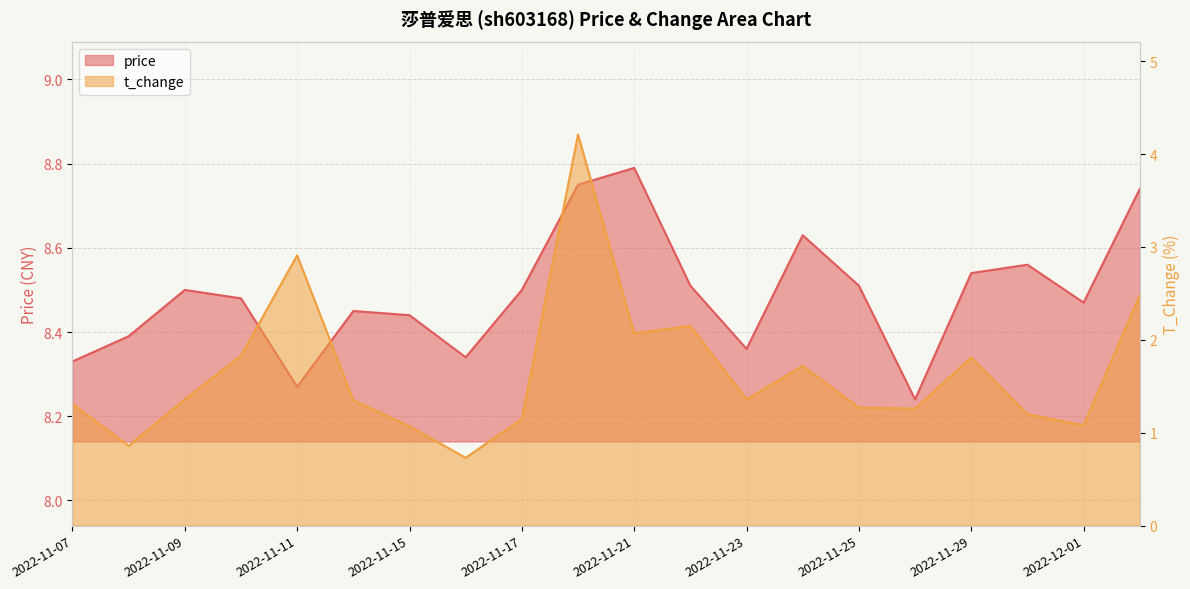

What are all the series names shown in the legend?

price, t_change